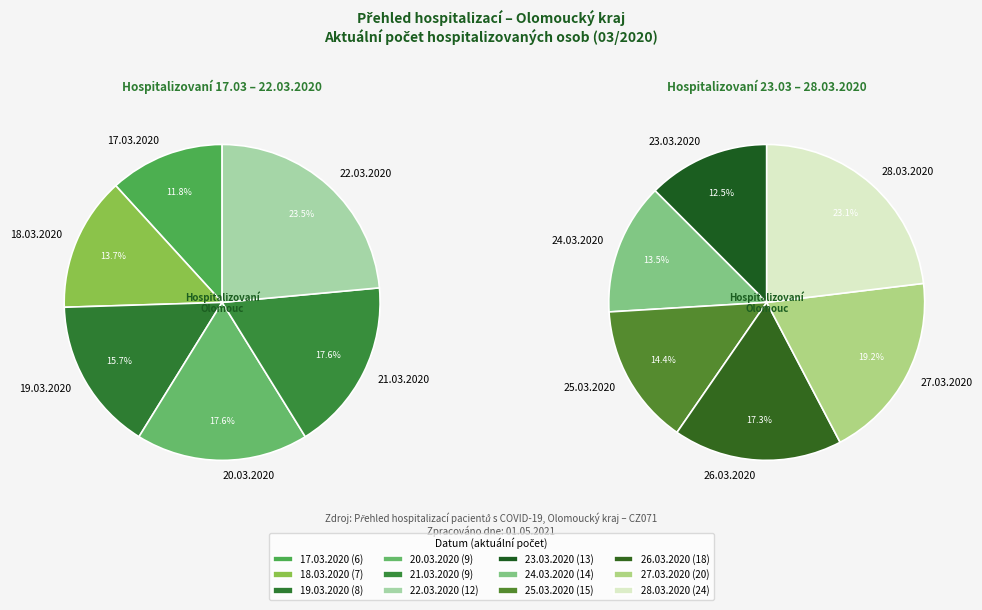

What is the smallest slice in the pie chart?

17.03.2020